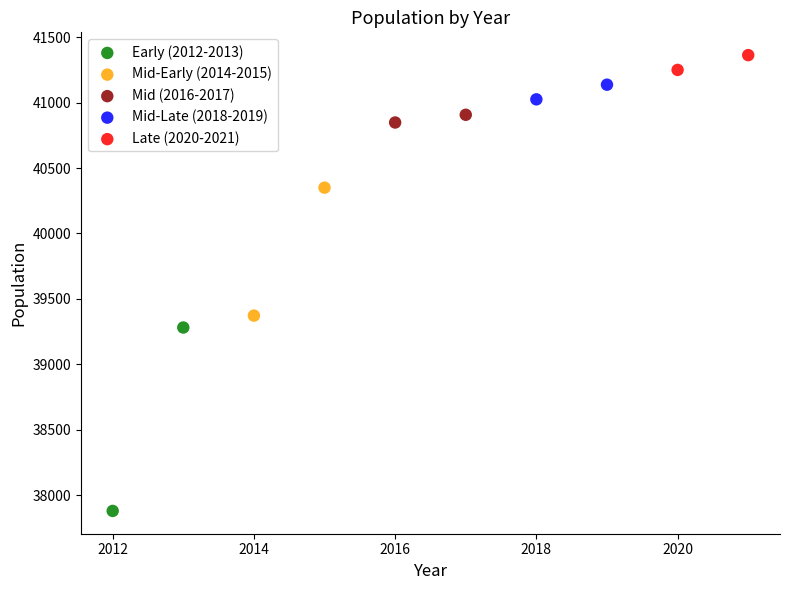

Which series reaches the maximum Y coordinate?

Late (2020-2021)